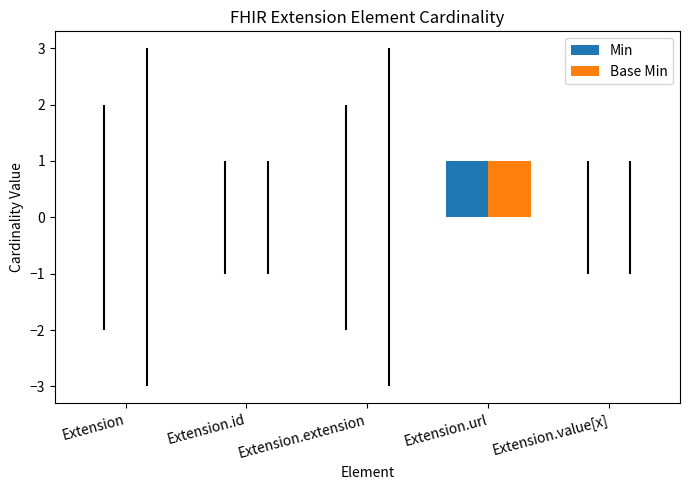

What are all the series names shown in the legend?

Min, Base Min